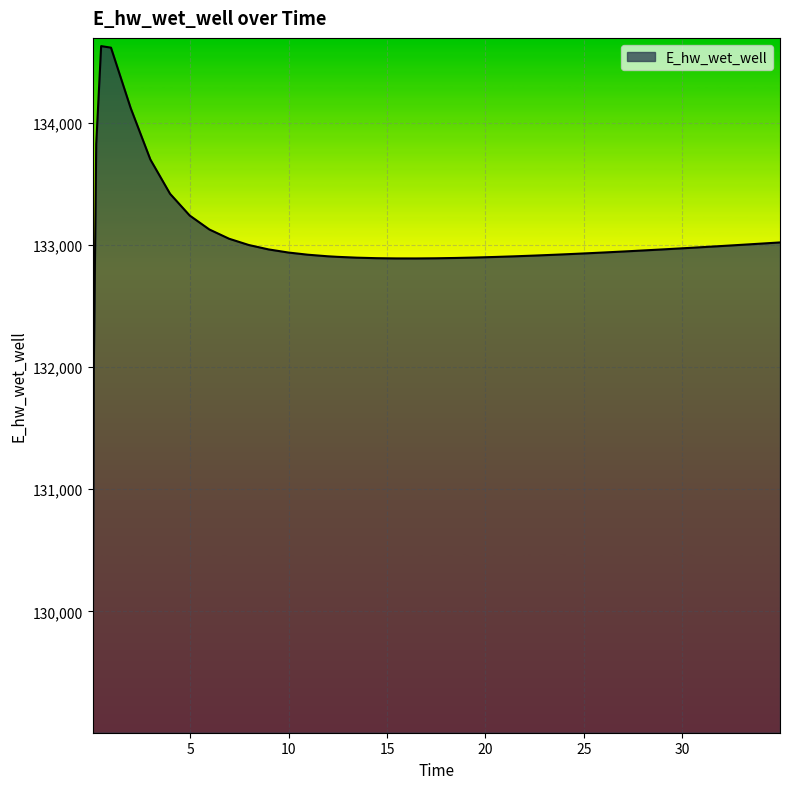

What is the minimum value shown in the chart?

129070.3